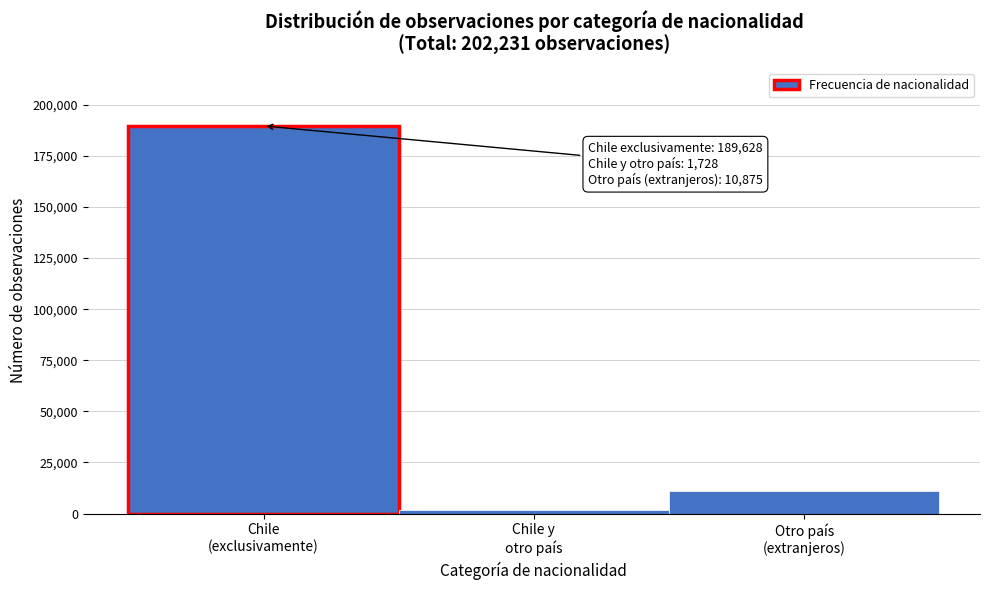

Reading left to right, transcribe all the data shown in this chart.

189628	1728	10875